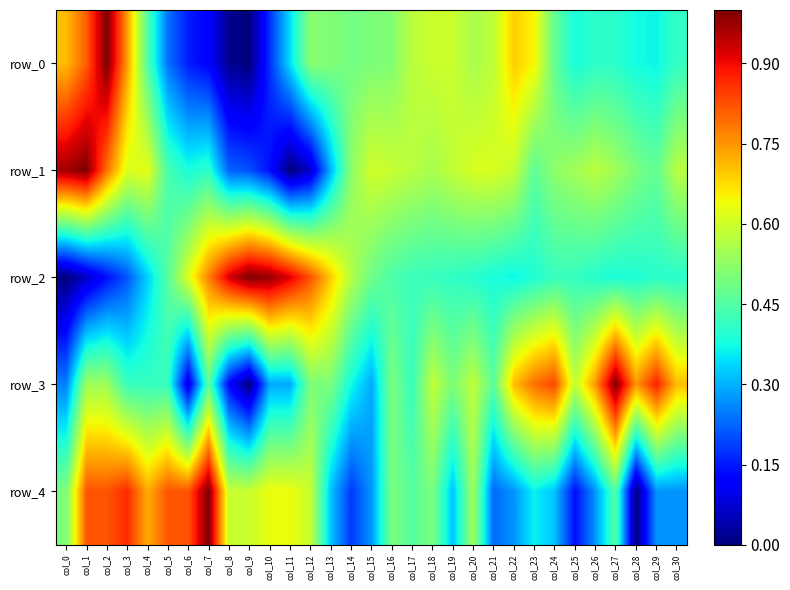

Reading left to right, transcribe all the data shown in this chart.

row_0: 0.7	0.8	1.0	0.7	0.4	0.2	0.2	0.1	0.0	0.0	0.2	0.3	0.5	0.5	0.5	0.5	0.5	0.6	0.6	0.6	0.6	0.6	0.7	0.6	0.5	0.4	0.4	0.4	0.4	0.4	0.4
row_1: 1.0	1.0	0.8	0.6	0.6	0.4	0.4	0.4	0.2	0.2	0.1	0.0	0.1	0.3	0.5	0.6	0.6	0.6	0.6	0.6	0.6	0.6	0.6	0.5	0.5	0.5	0.6	0.5	0.5	0.5	0.6
row_2: 0.0	0.1	0.1	0.2	0.3	0.5	0.6	0.8	0.9	1.0	1.0	0.9	0.8	0.7	0.6	0.5	0.4	0.4	0.4	0.4	0.4	0.4	0.4	0.4	0.4	0.4	0.4	0.4	0.4	0.4	0.4
row_3: 0.2	0.5	0.5	0.4	0.4	0.4	0.1	0.5	0.1	0.0	0.3	0.3	0.5	0.5	0.4	0.3	0.5	0.4	0.6	0.5	0.6	0.5	0.7	0.8	0.8	0.6	0.8	1.0	0.8	0.9	0.7
row_4: 0.5	0.8	0.8	0.9	0.7	0.8	0.8	1.0	0.6	0.6	0.6	0.6	0.6	0.3	0.2	0.3	0.5	0.5	0.5	0.3	0.5	0.2	0.3	0.4	0.3	0.1	0.3	0.5	0.0	0.3	0.3